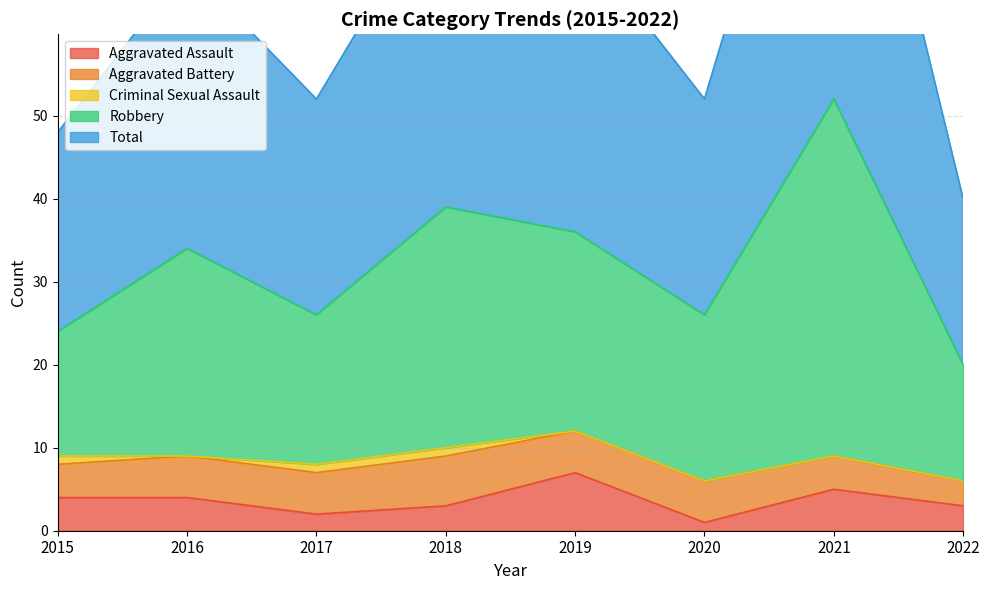

Between 2017 and 2015, which is larger?

2015